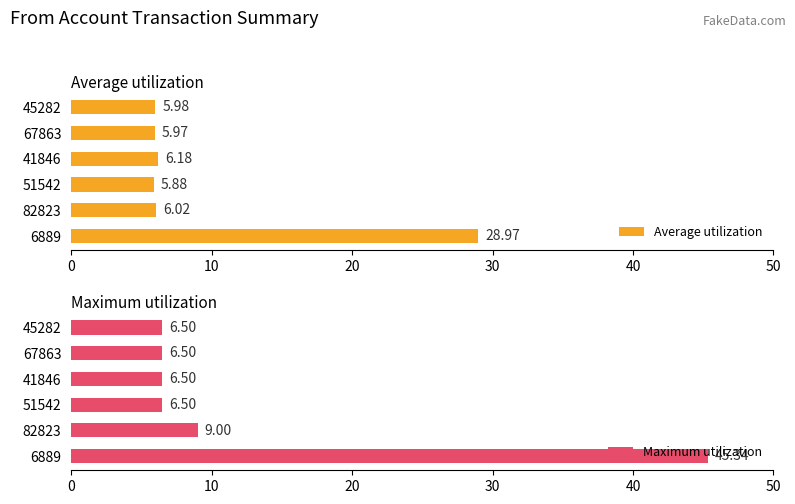

Count the number of data series in this chart.

2